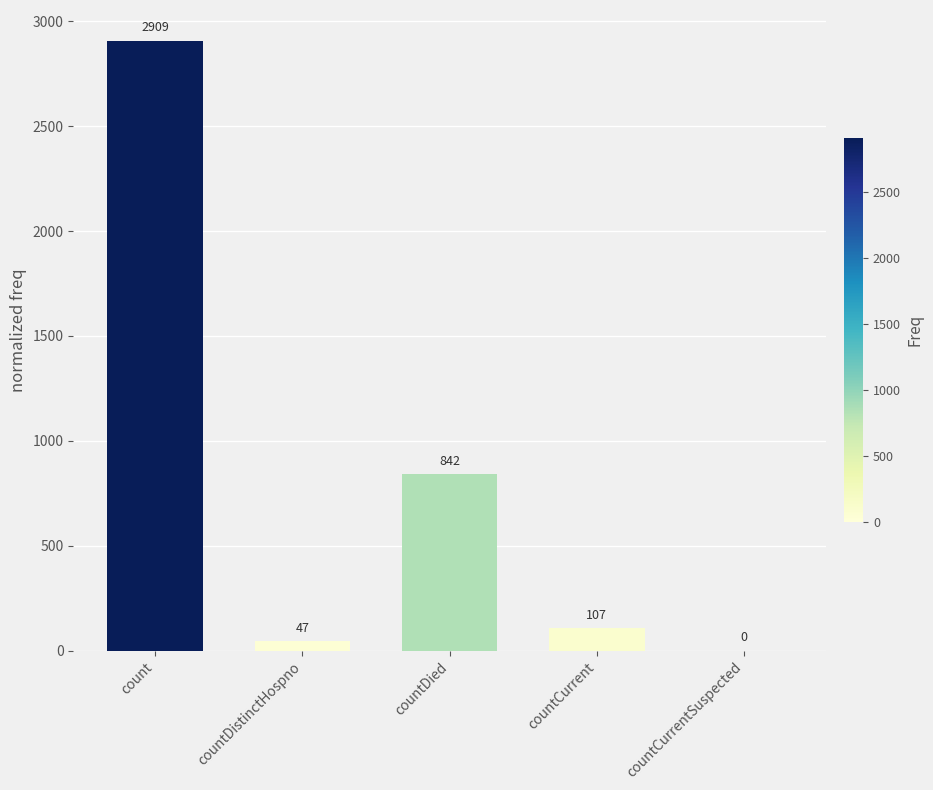

Which has a higher value, countDied or countCurrentSuspected?

countDied